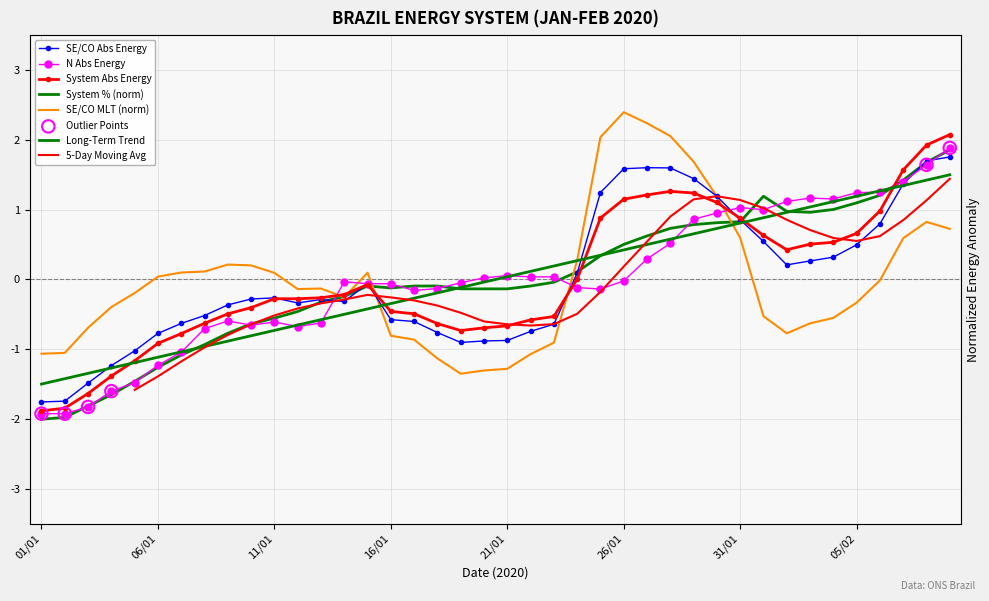

Is the value of enasinabs at 23/01 greater than the value of enaseabs at 30/01?

No